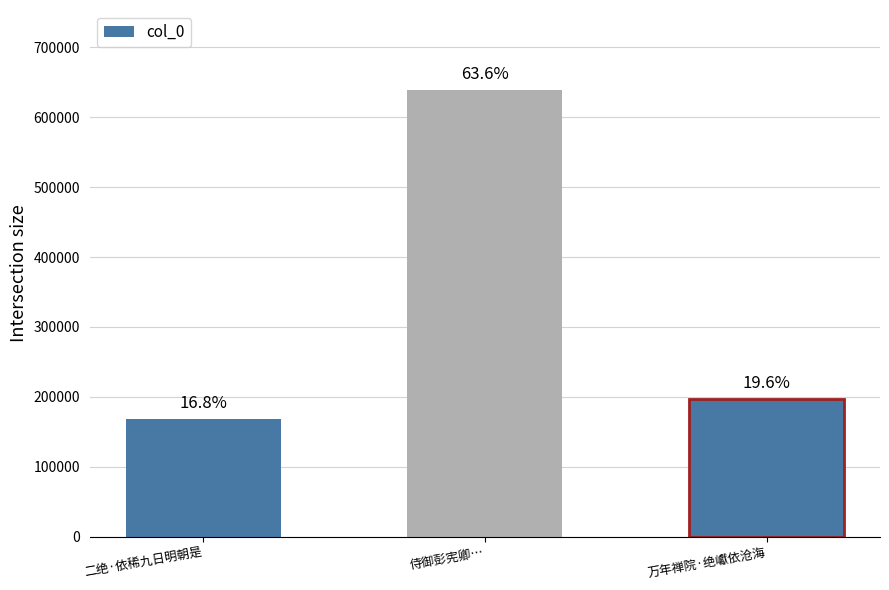

How many bars are there in total?

3